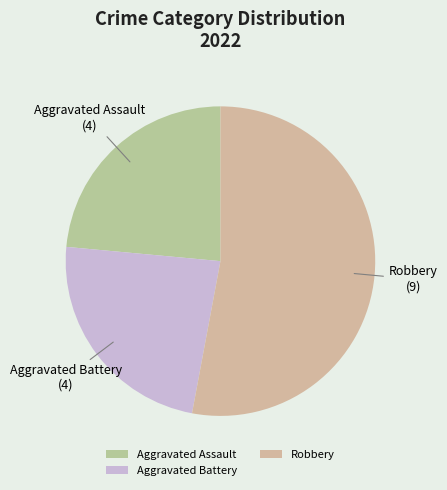

Is there any slice that represents more than half of the pie?

Yes